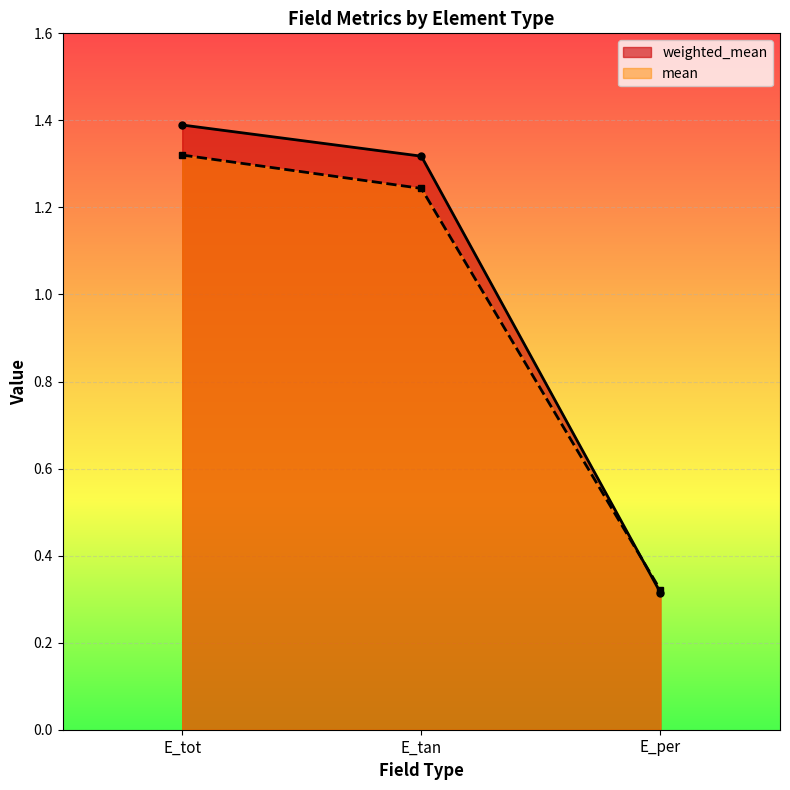

Is the value of mean at E_tot greater than the value of weighted_mean at E_per?

Yes